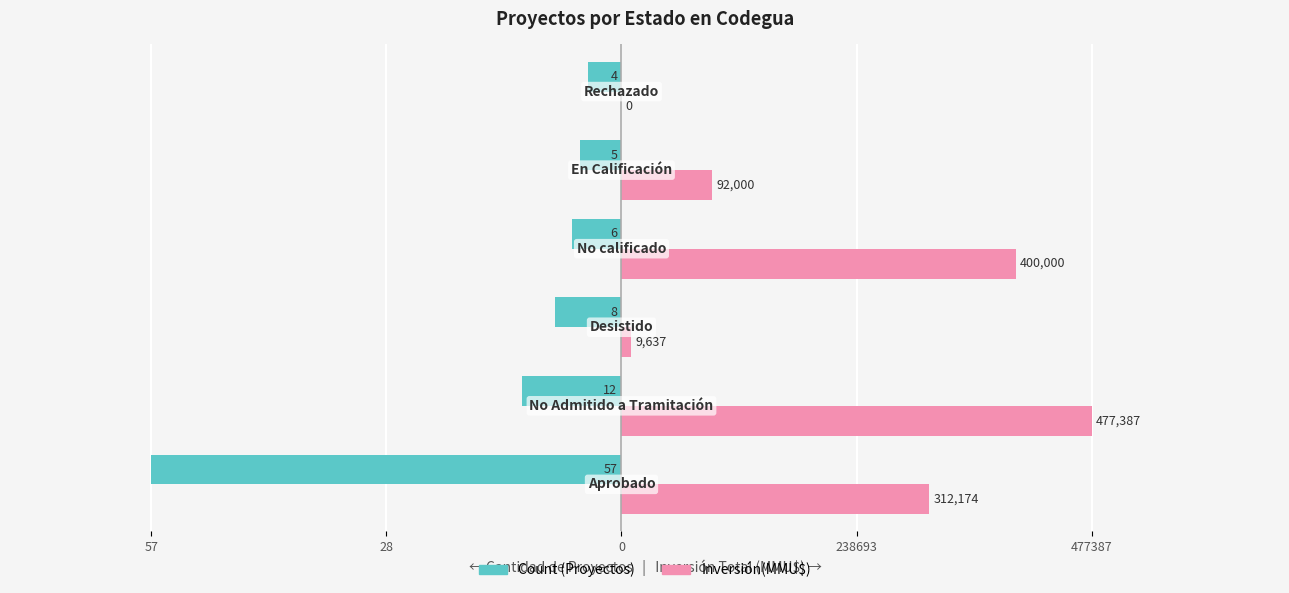

How many series are shown in this chart?

2